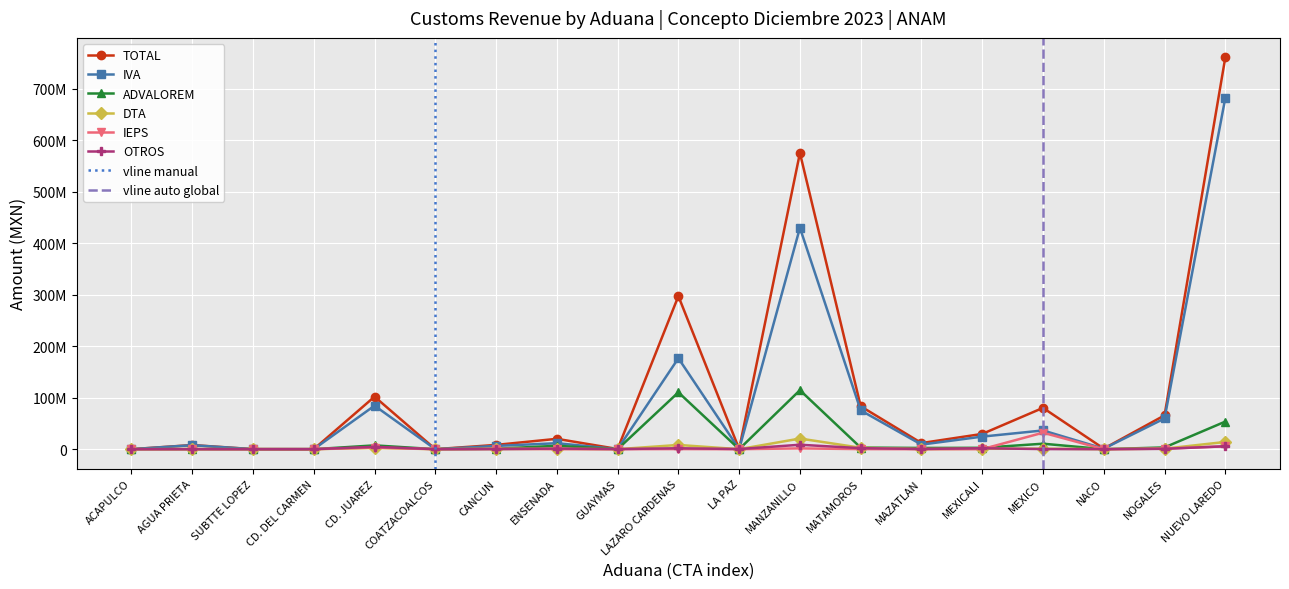

Where do DTA and IVA first cross each other?

AGUA PRIETA and SUBTTE LOPEZ